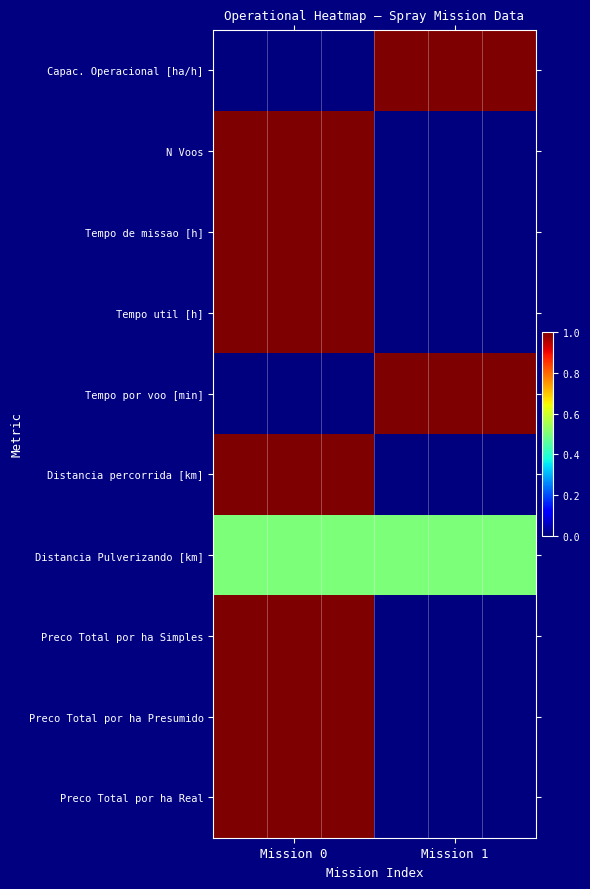

At which category is the sum across all series the highest?

Mission 0